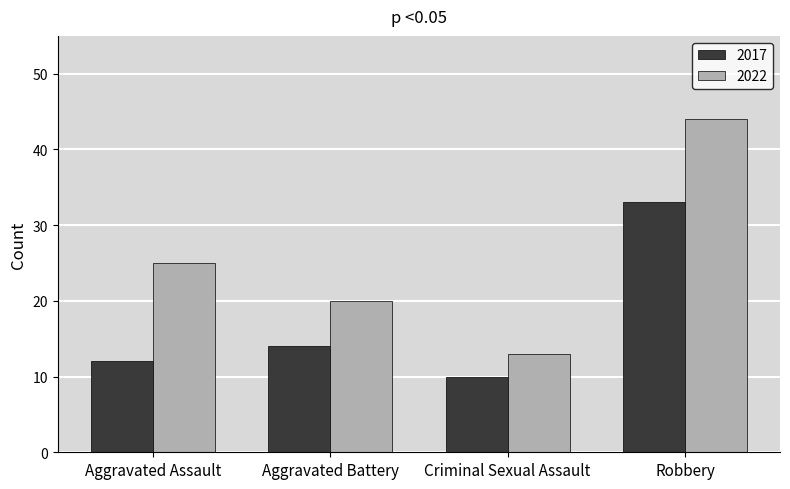

Does the chart contain any negative values?

No